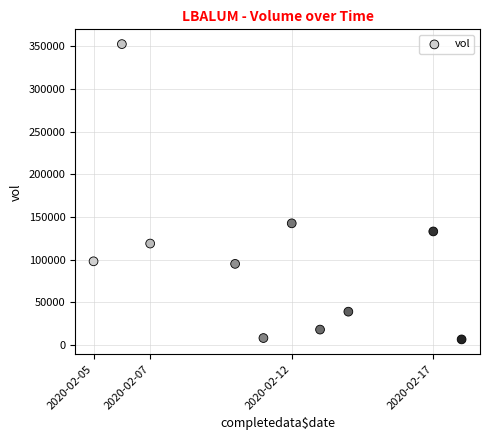

What is the average Y value?

101140